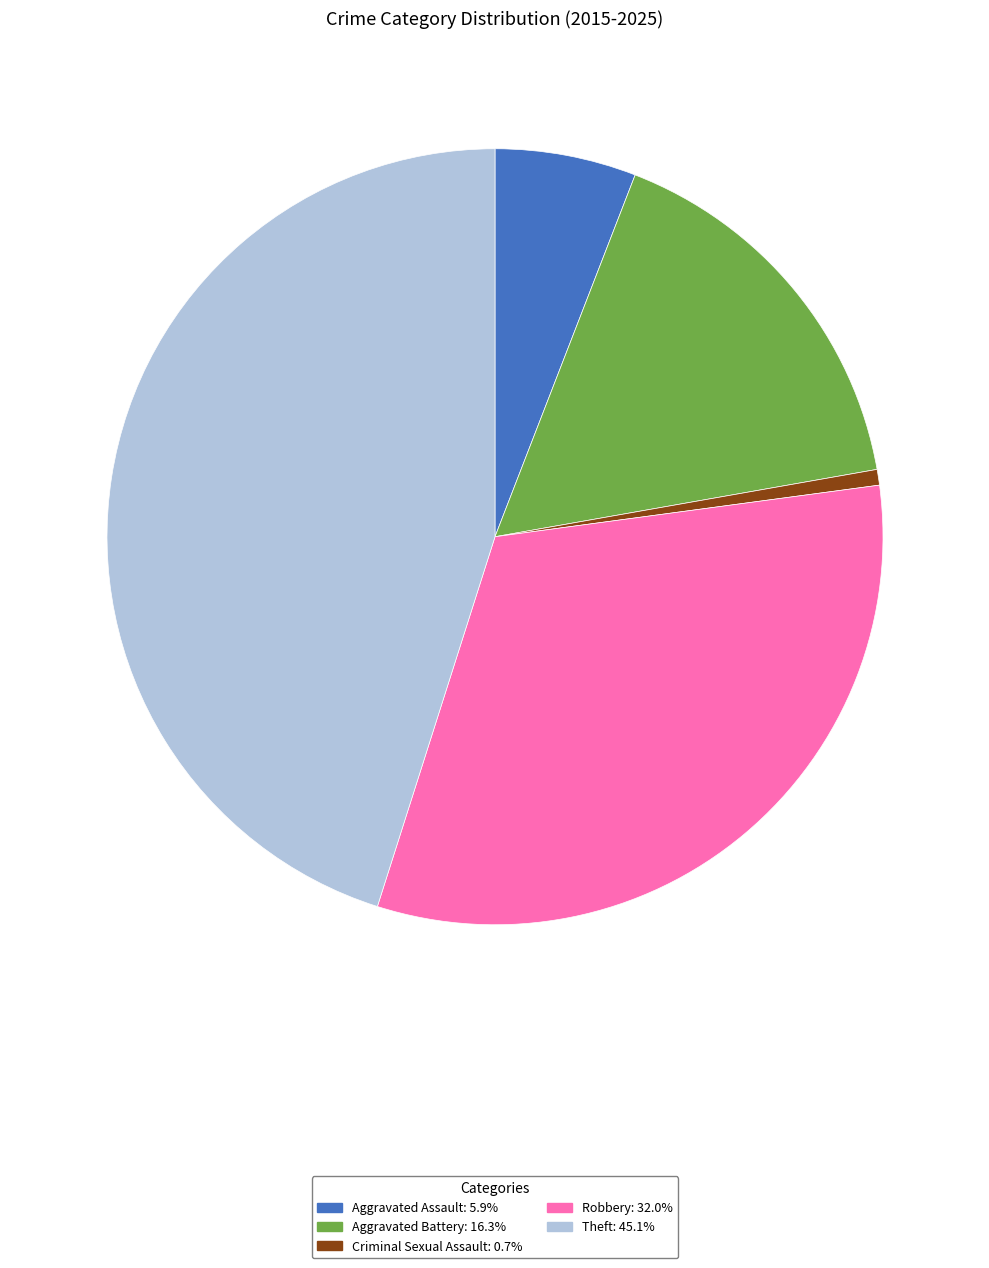

Does any single category account for the majority?

No